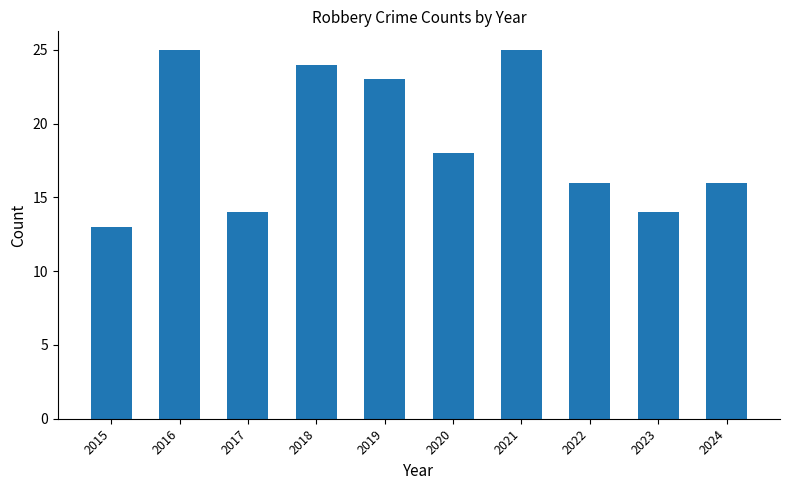

Reading left to right, what are all the values shown in this chart?

13	25	14	24	23	18	25	16	14	16